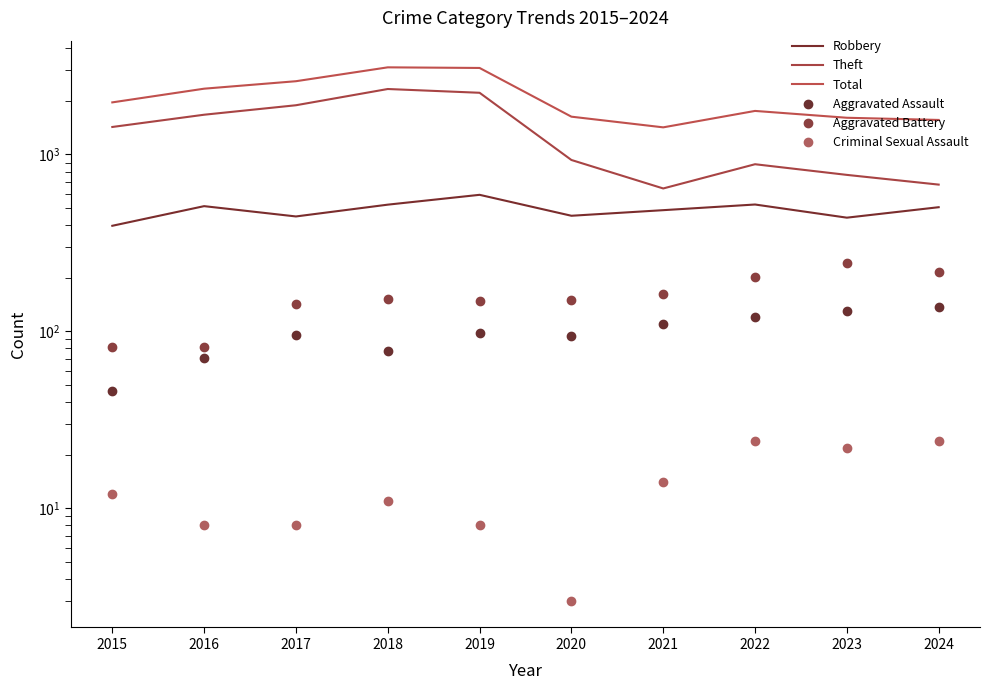

Does the chart display data point markers on the line(s)?

No